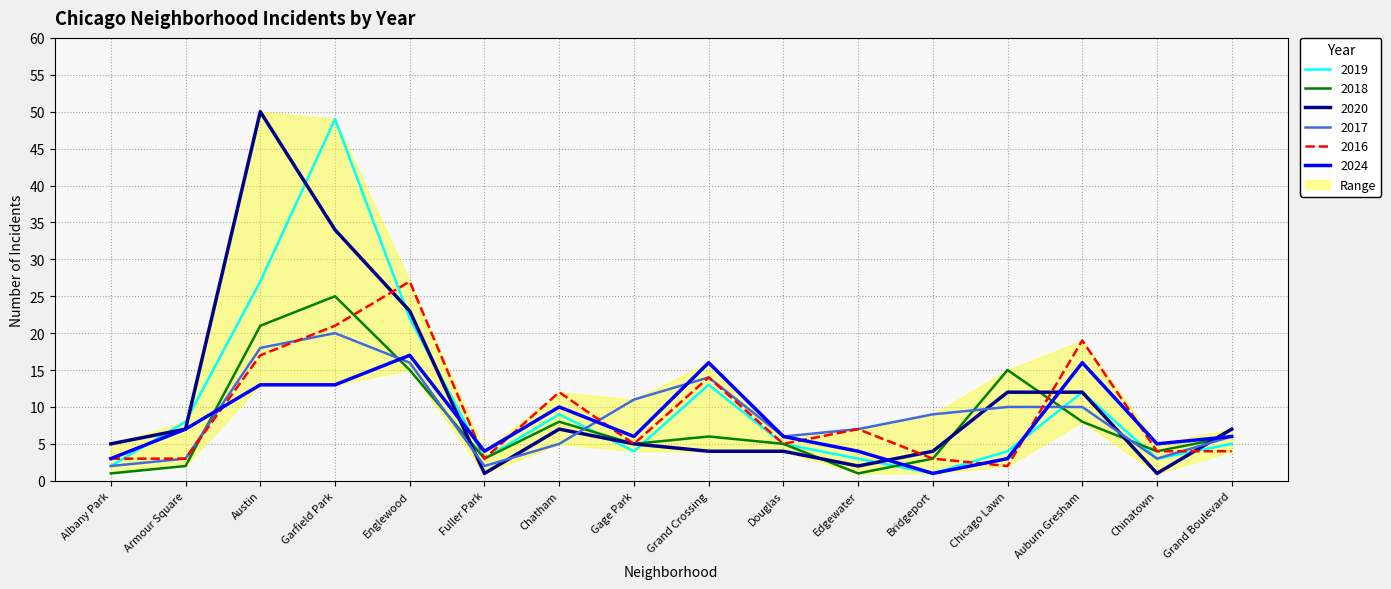

How many values in the 2019 series are below 5?

7